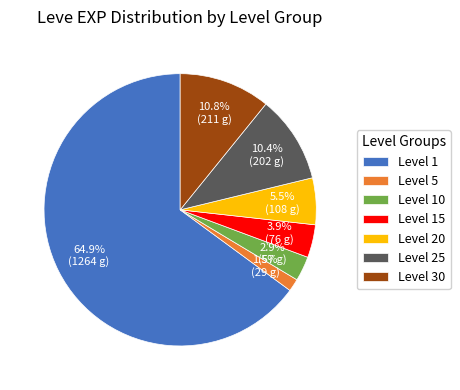

Count the number of slices in the pie.

7